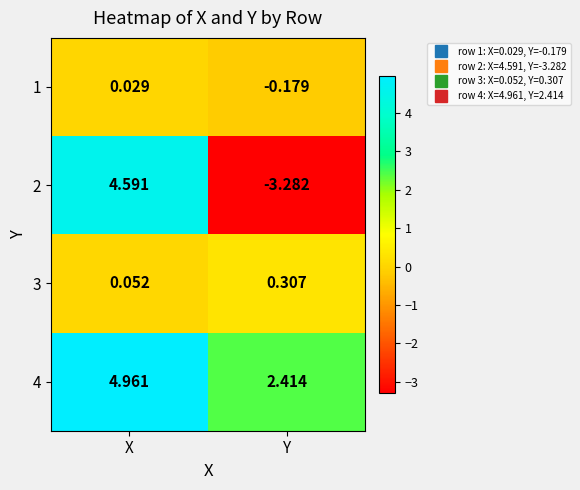

List the series in order of their peak value, lowest first.

1, 3, 2, 4